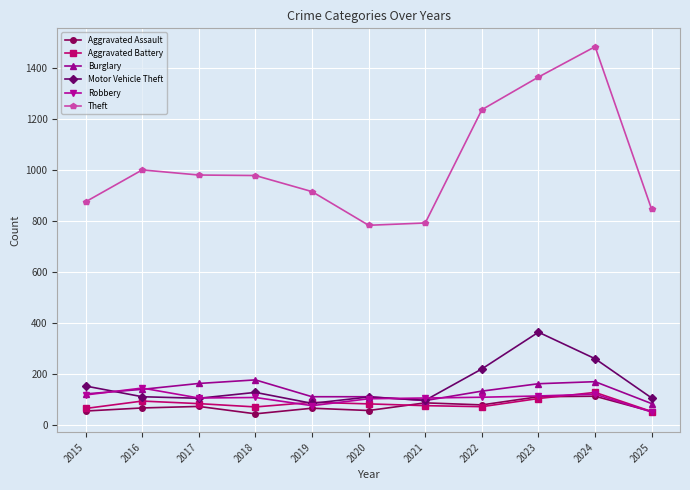

The Robbery series shows 120 at 2024. True or false?

True